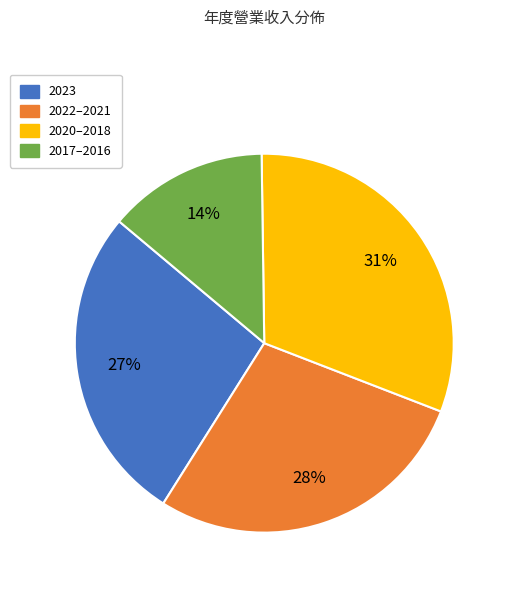

Which category has the smallest portion of the pie?

2017–2016